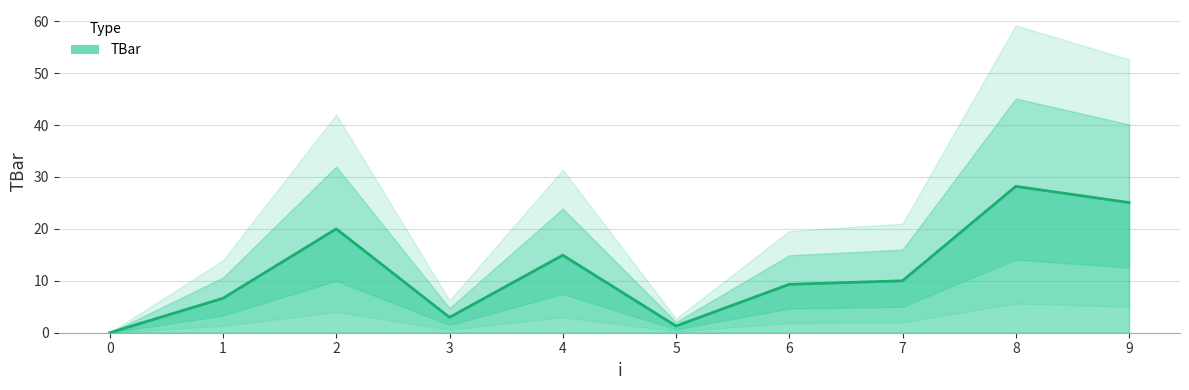

List the labels in order of value, largest first.

8, 9, 2, 4, 7, 6, 1, 3, 5, 0